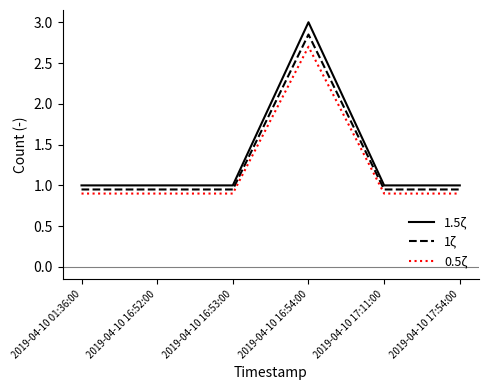

Which series has the largest range (max minus min)?

1.5ζ